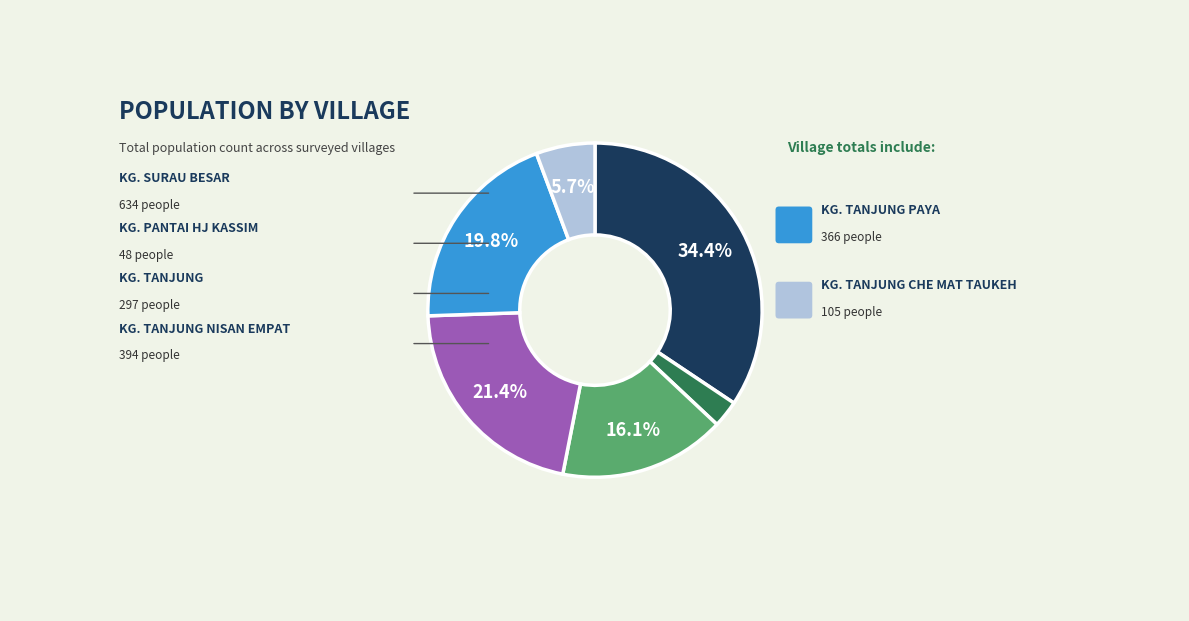

Count the number of slices in the pie.

6